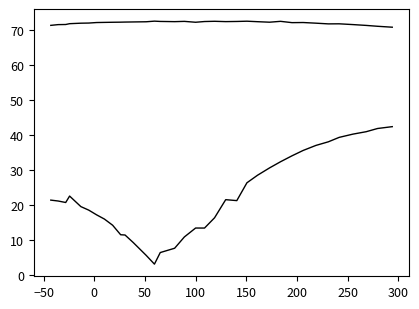

How many interior local valleys does the col_2 series have?

4